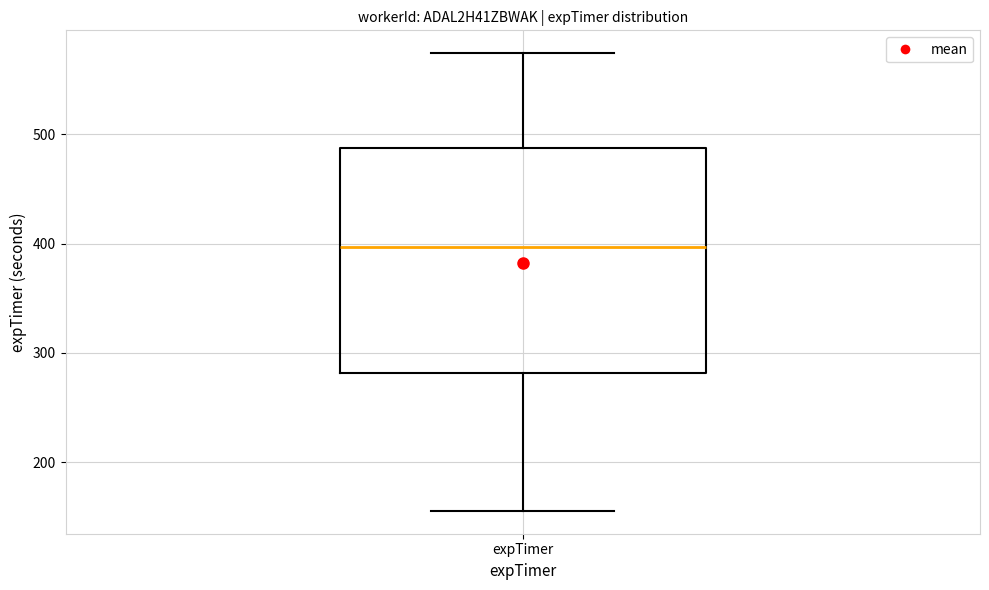

Transcribe this box plot: give where the median line is, the range the box spans, and where the two whiskers end, as read against the y-axis. The values are not printed on the chart, so give them approximately, as read against the axis.

median 400, box 280 to 490, whiskers 160 to 570